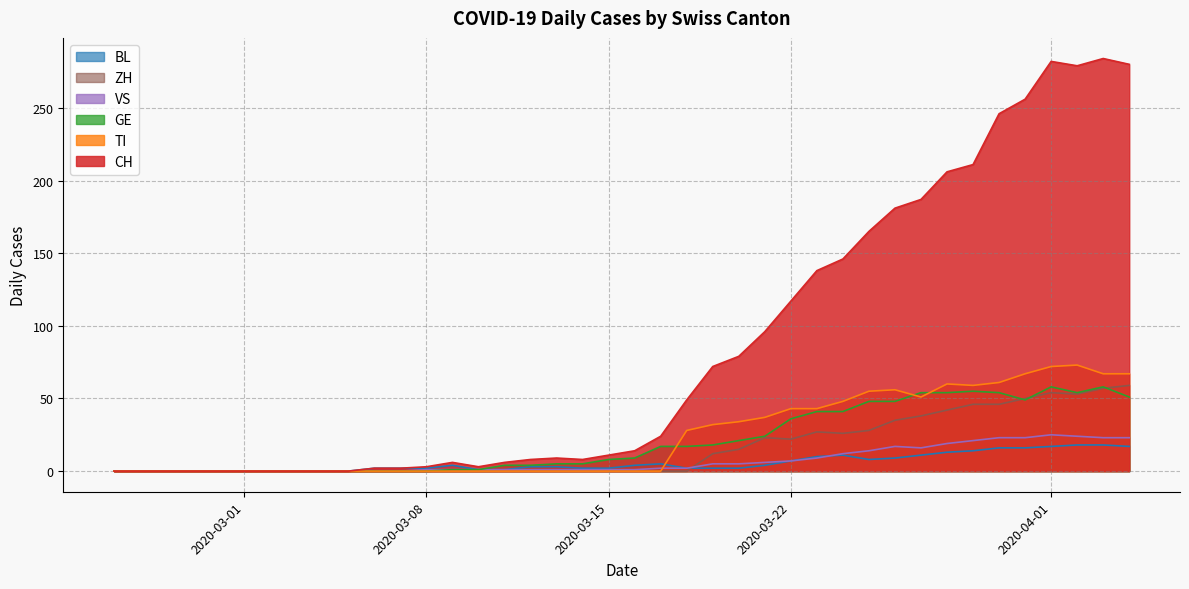

How many interior local valleys does the BL series have?

1